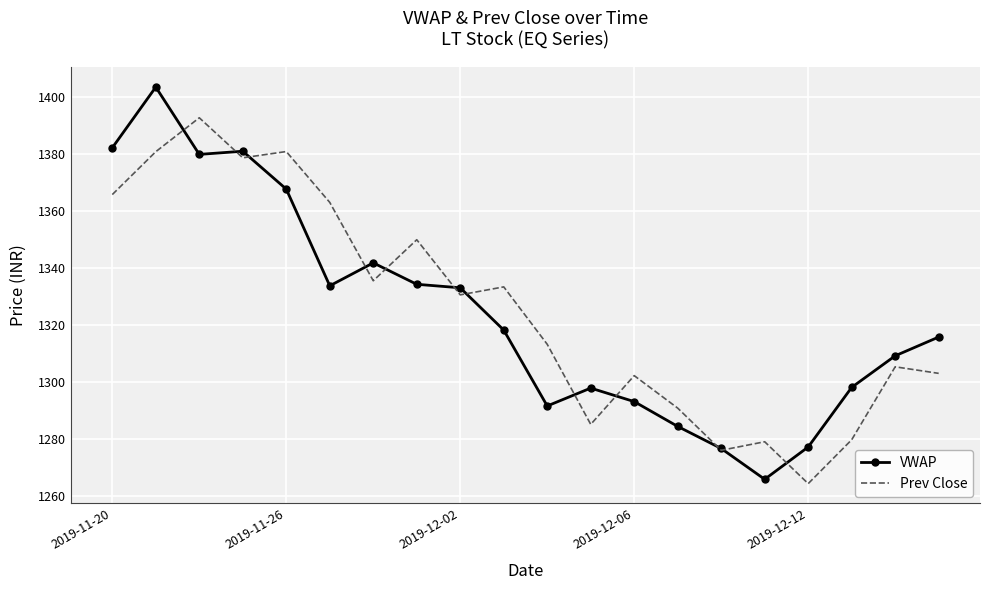

What is the maximum value for Prev Close?

1392.7